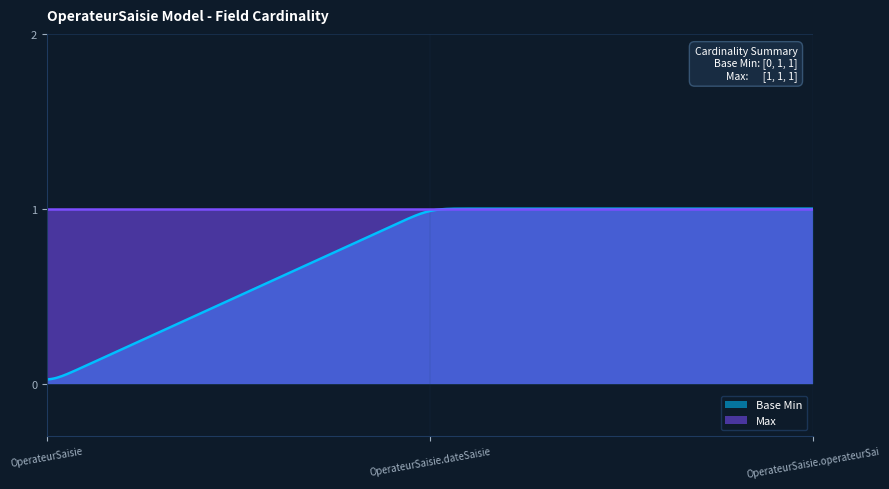

Reading left to right, extract all data points from this chart.

Base Min: 0	1	1
Max: 1	1	1